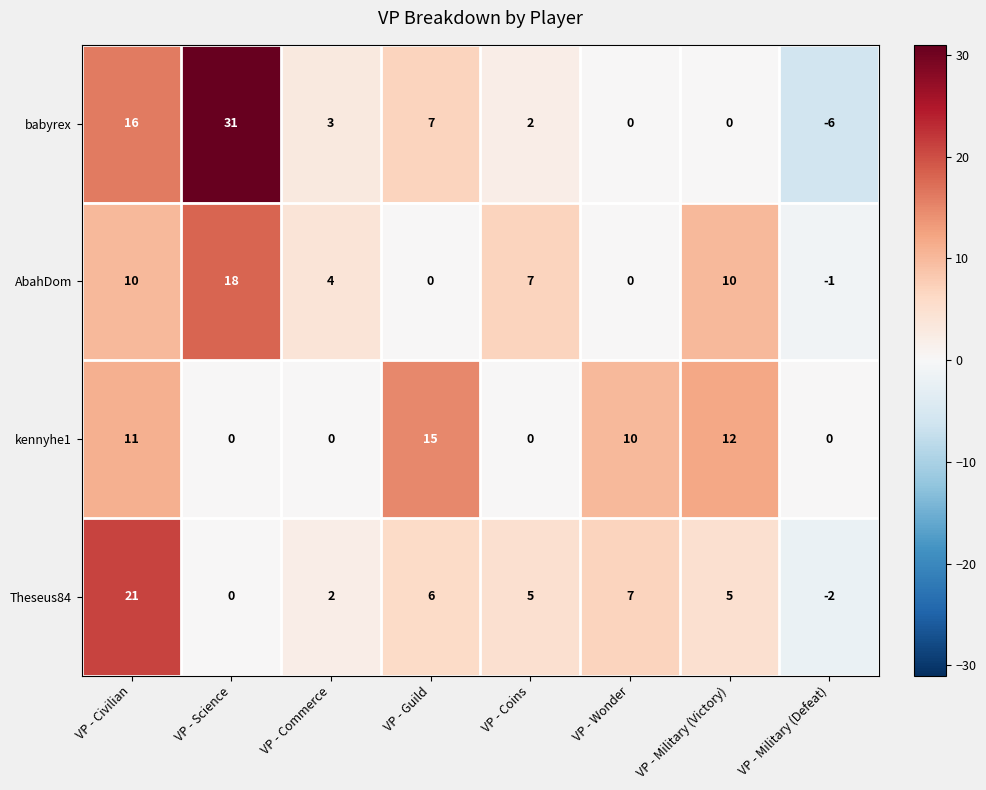

Where does the kennyhe1 series first go above 10?

VP - Civilian